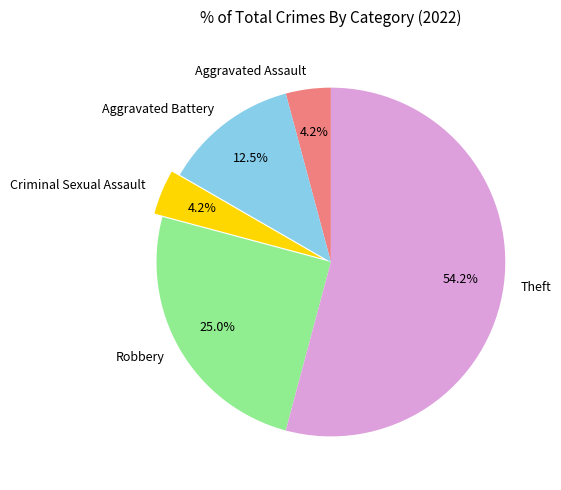

What is the largest slice in the pie chart?

Theft